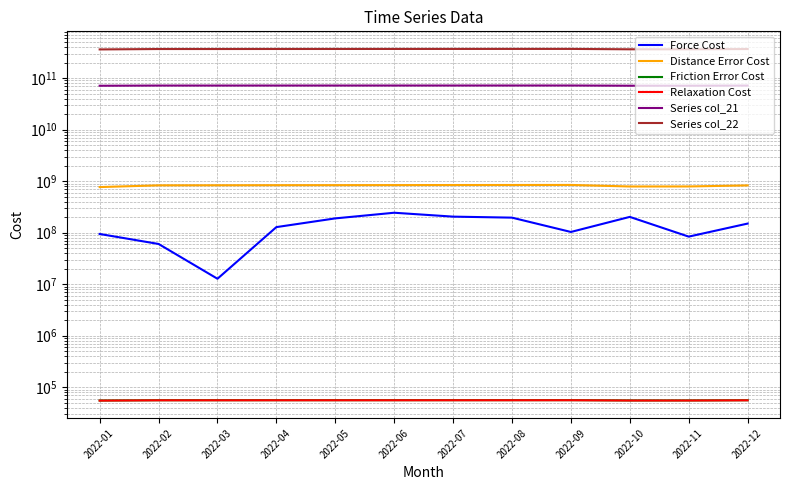

Rank the series at 2022-01 from lowest to highest value.

Relaxation Cost, Friction Error Cost, Force Cost, Distance Error Cost, Series col_21, Series col_22